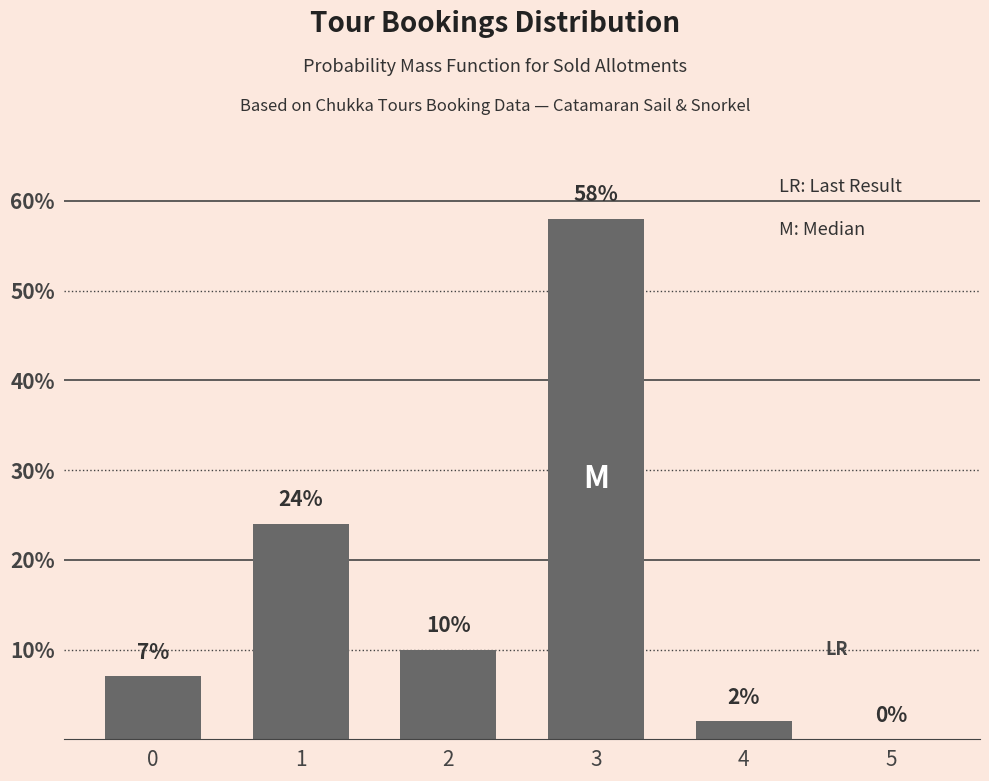

What is the difference between the values at 3 and 5?

58